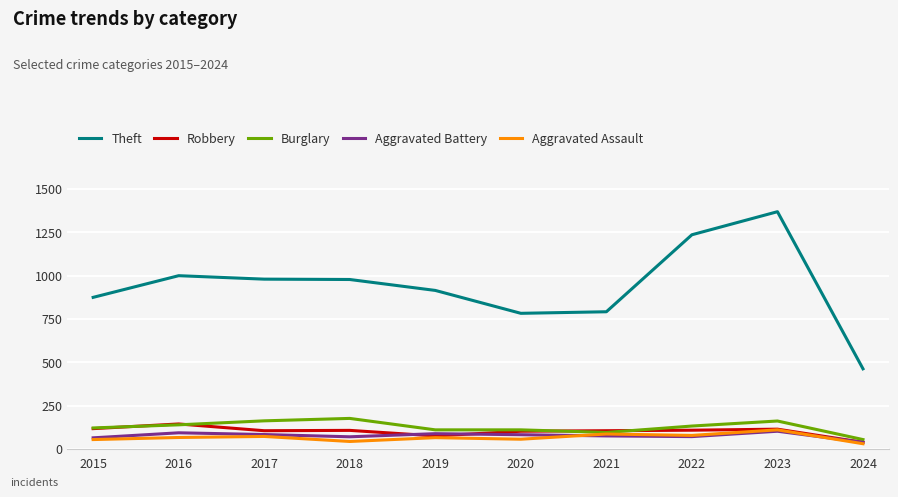

Which series has the largest total across all categories?

Theft